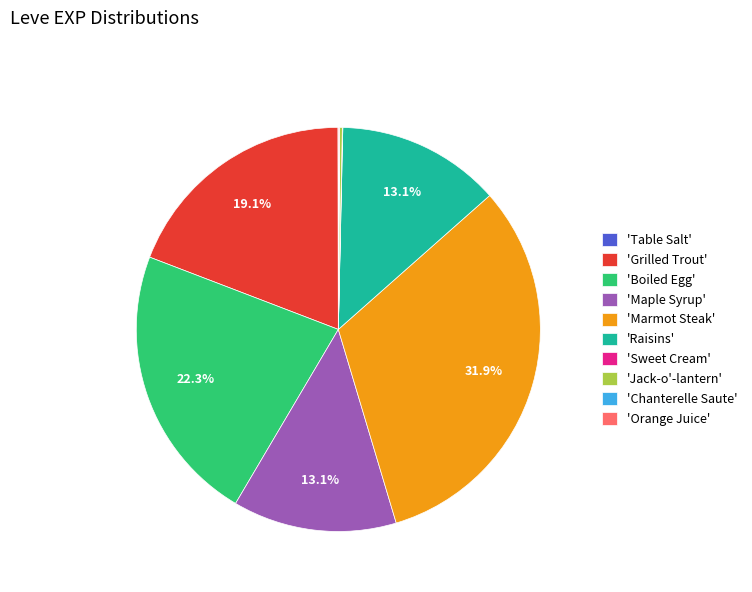

How much of the chart is everything except 'Raisins'?

86.9%